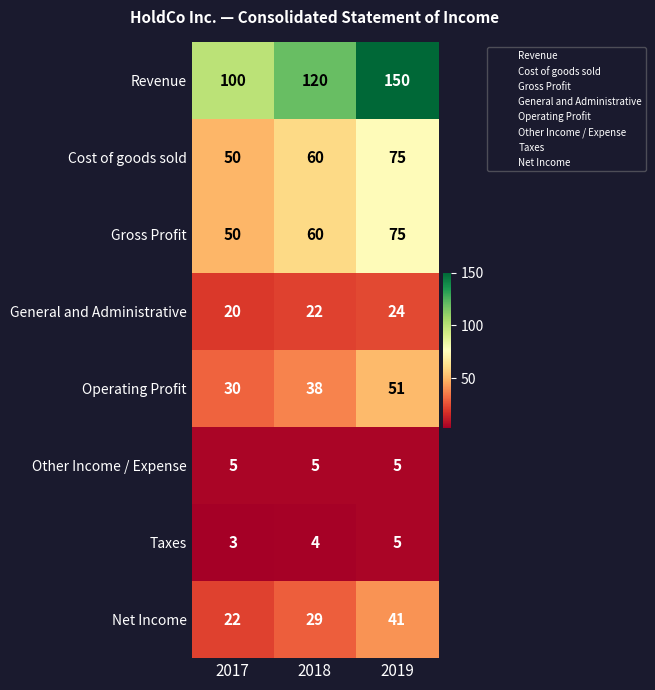

Which series has the largest total across all categories?

Revenue